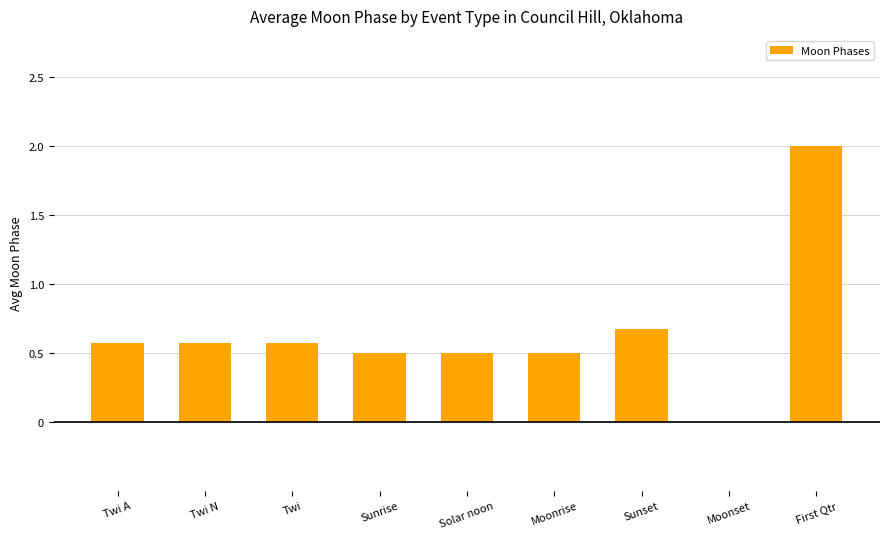

At which label is the value closest to 1?

Sunset